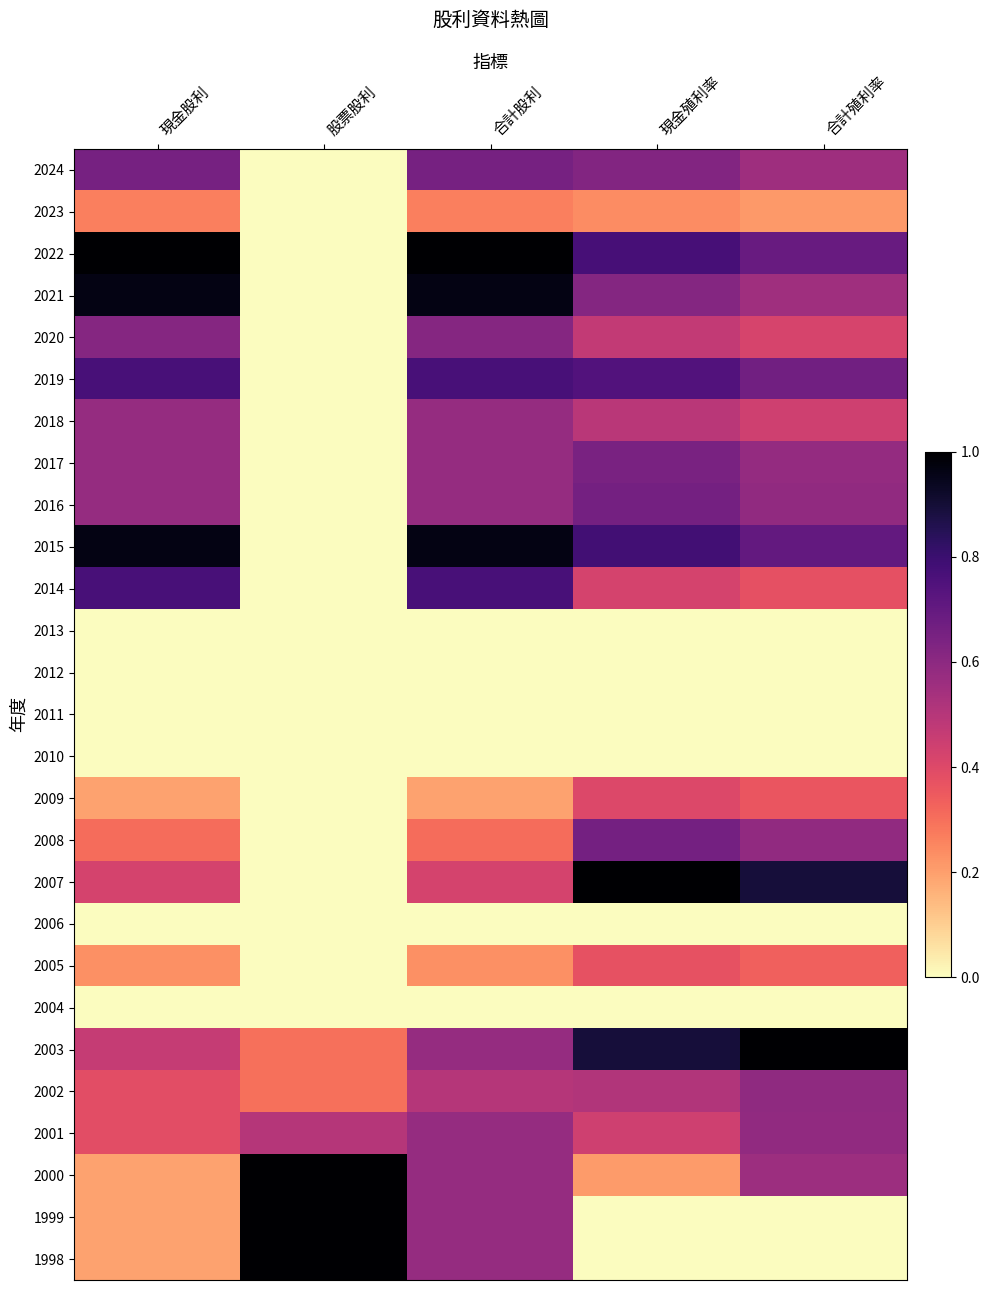

Reading right to left, transcribe all the data shown in this chart.

2024: 合計殖利率=0.6	現金殖利率=0.6	合計股利=0.7	股票股利=0.0	現金股利=0.7
2023: 合計殖利率=0.2	現金殖利率=0.2	合計股利=0.3	股票股利=0.0	現金股利=0.3
2022: 合計殖利率=0.7	現金殖利率=0.8	合計股利=1.0	股票股利=0.0	現金股利=1.0
2021: 合計殖利率=0.6	現金殖利率=0.6	合計股利=1.0	股票股利=0.0	現金股利=1.0
2020: 合計殖利率=0.4	現金殖利率=0.5	合計股利=0.6	股票股利=0.0	現金股利=0.6
2019: 合計殖利率=0.7	現金殖利率=0.7	合計股利=0.8	股票股利=0.0	現金股利=0.8
2018: 合計殖利率=0.4	現金殖利率=0.5	合計股利=0.6	股票股利=0.0	現金股利=0.6
2017: 合計殖利率=0.6	現金殖利率=0.6	合計股利=0.6	股票股利=0.0	現金股利=0.6
2016: 合計殖利率=0.6	現金殖利率=0.7	合計股利=0.6	股票股利=0.0	現金股利=0.6
2015: 合計殖利率=0.7	現金殖利率=0.8	合計股利=1.0	股票股利=0.0	現金股利=1.0
2014: 合計殖利率=0.4	現金殖利率=0.4	合計股利=0.8	股票股利=0.0	現金股利=0.8
2013: 合計殖利率=0.0	現金殖利率=0.0	合計股利=0.0	股票股利=0.0	現金股利=0.0
2012: 合計殖利率=0.0	現金殖利率=0.0	合計股利=0.0	股票股利=0.0	現金股利=0.0
2011: 合計殖利率=0.0	現金殖利率=0.0	合計股利=0.0	股票股利=0.0	現金股利=0.0
2010: 合計殖利率=0.0	現金殖利率=0.0	合計股利=0.0	股票股利=0.0	現金股利=0.0
2009: 合計殖利率=0.4	現金殖利率=0.4	合計股利=0.2	股票股利=0.0	現金股利=0.2
2008: 合計殖利率=0.6	現金殖利率=0.7	合計股利=0.3	股票股利=0.0	現金股利=0.3
2007: 合計殖利率=0.9	現金殖利率=1.0	合計股利=0.4	股票股利=0.0	現金股利=0.4
2006: 合計殖利率=0.0	現金殖利率=0.0	合計股利=0.0	股票股利=0.0	現金股利=0.0
2005: 合計殖利率=0.3	現金殖利率=0.4	合計股利=0.2	股票股利=0.0	現金股利=0.2
2004: 合計殖利率=0.0	現金殖利率=0.0	合計股利=0.0	股票股利=0.0	現金股利=0.0
2003: 合計殖利率=1.0	現金殖利率=0.9	合計股利=0.6	股票股利=0.3	現金股利=0.5
2002: 合計殖利率=0.6	現金殖利率=0.5	合計股利=0.5	股票股利=0.3	現金股利=0.4
2001: 合計殖利率=0.6	現金殖利率=0.4	合計股利=0.6	股票股利=0.5	現金股利=0.4
2000: 合計殖利率=0.6	現金殖利率=0.2	合計股利=0.6	股票股利=1.0	現金股利=0.2
1999: 合計殖利率=0.0	現金殖利率=0.0	合計股利=0.6	股票股利=1.0	現金股利=0.2
1998: 合計殖利率=0.0	現金殖利率=0.0	合計股利=0.6	股票股利=1.0	現金股利=0.2